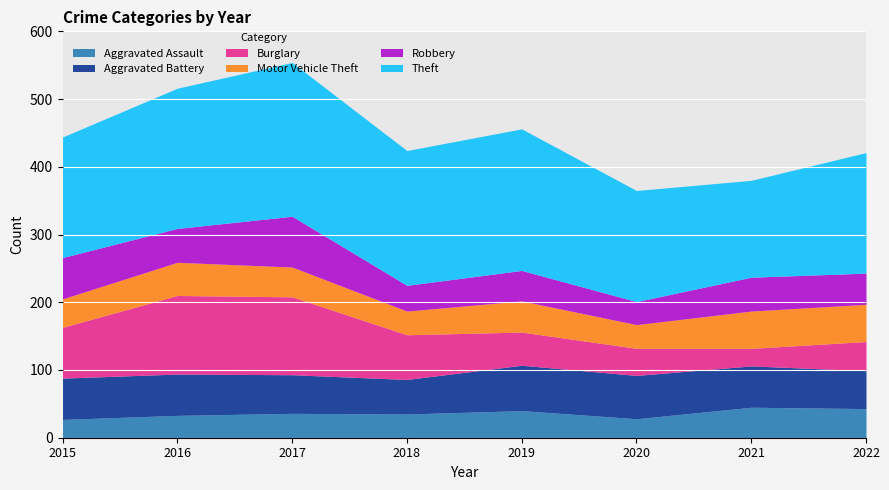

Where is the first local maximum for Motor Vehicle Theft?

2016